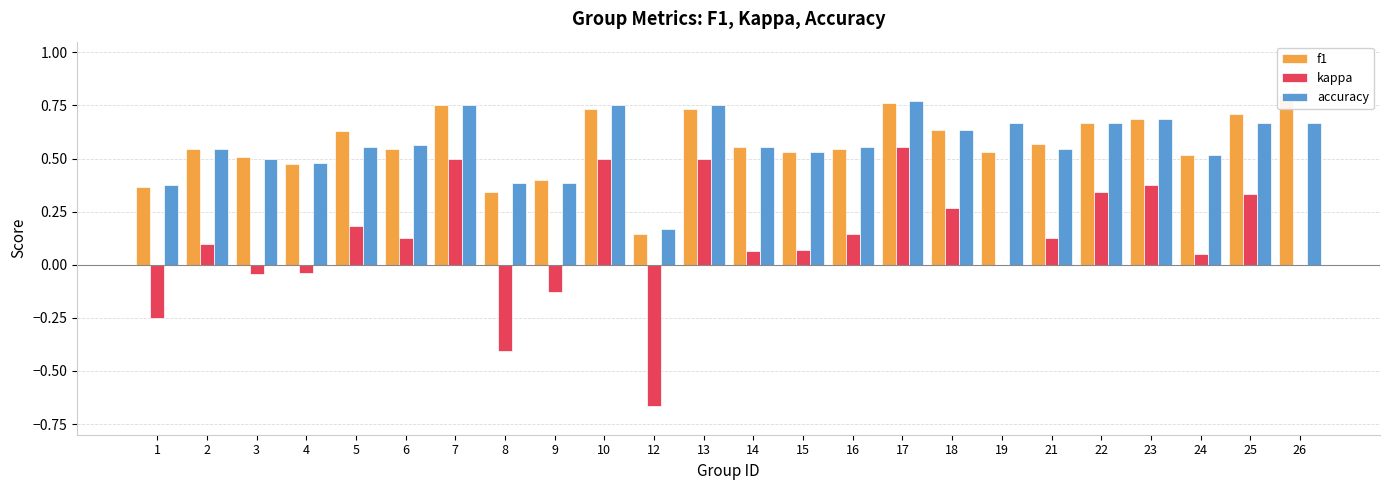

What is the difference between the maximum and minimum values in the f1 series?

0.7